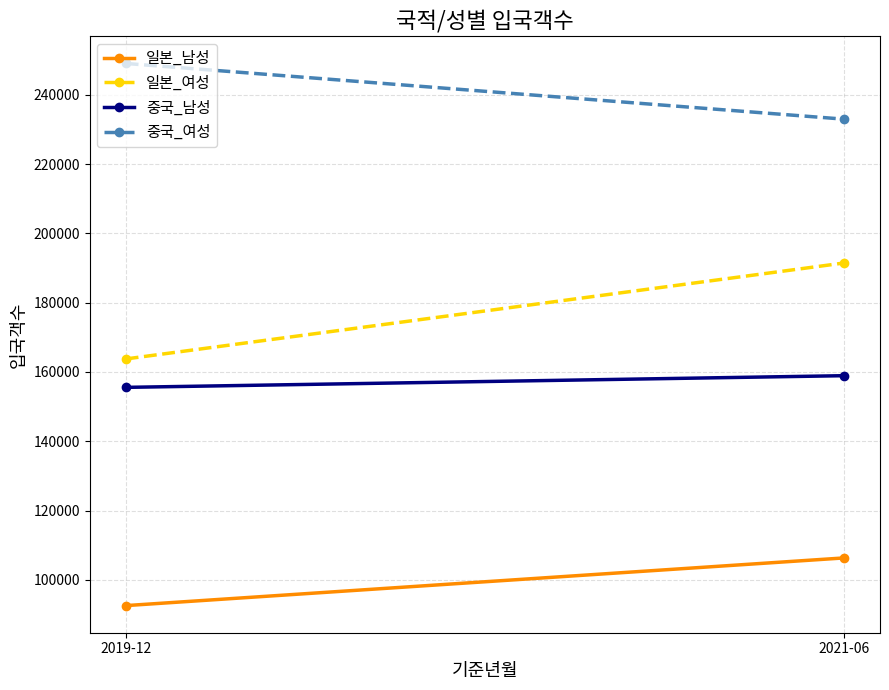

The 중국_여성 series shows 430947 at 2019-12. True or false?

False